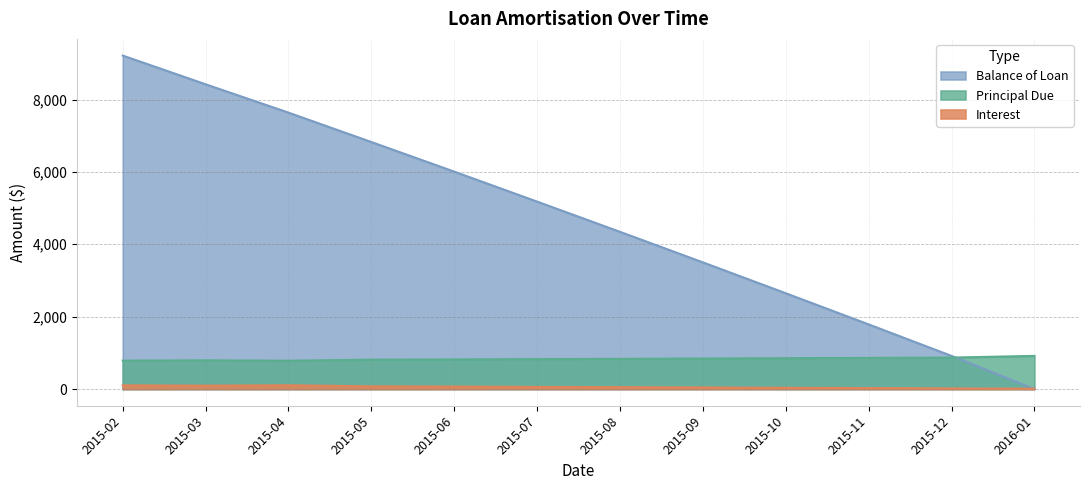

What are all the series names shown in the legend?

Balance of Loan, Principal Due, Interest